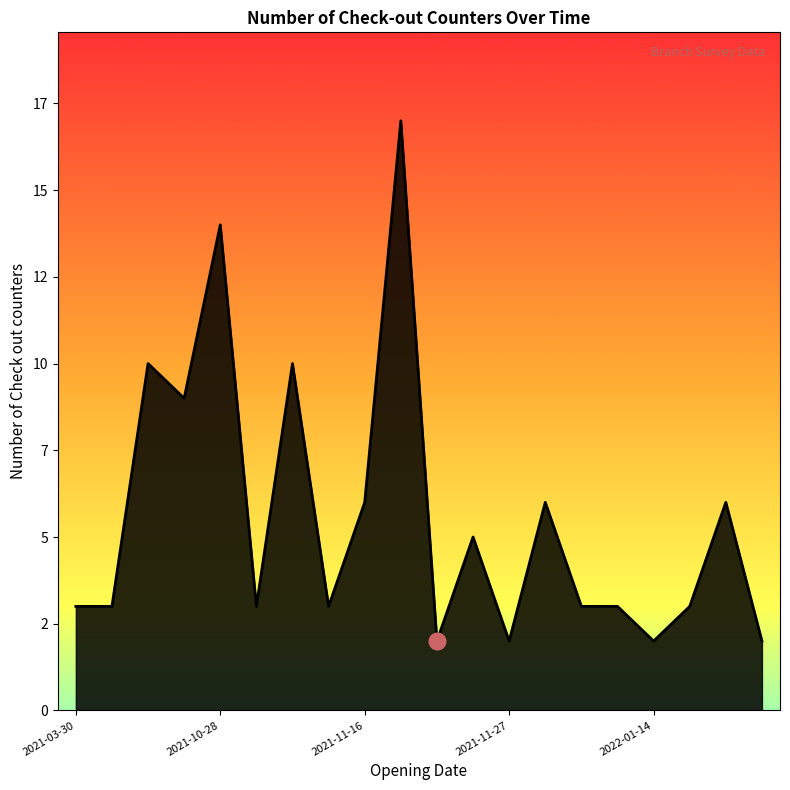

True or false: the data has more than 1 interior local peaks.

True